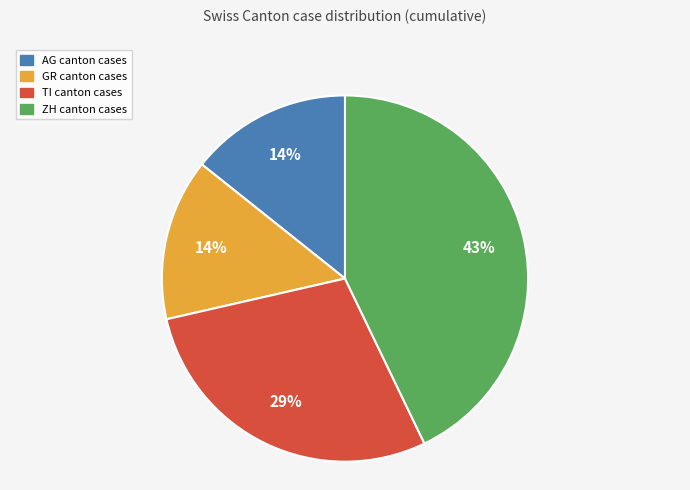

Which has a higher value, GR or ZH?

ZH